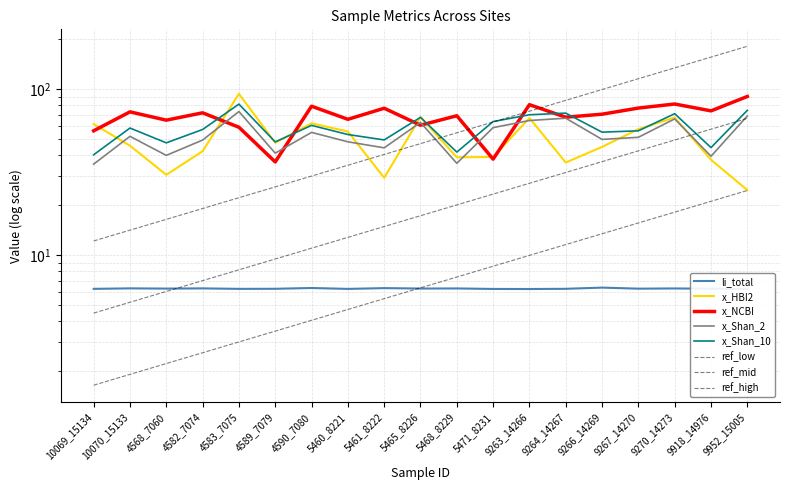

How many interior local peaks does the x_Shan_10 series have?

6